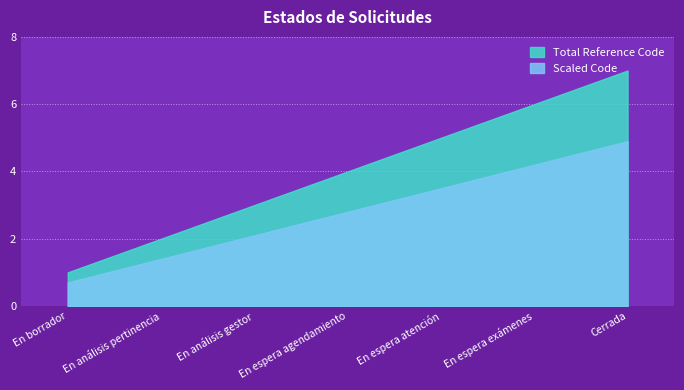

List the labels in order of value, smallest first.

En borrador, En análisis pertinencia, En análisis gestor, En espera agendamiento, En espera atención, En espera exámenes, Cerrada